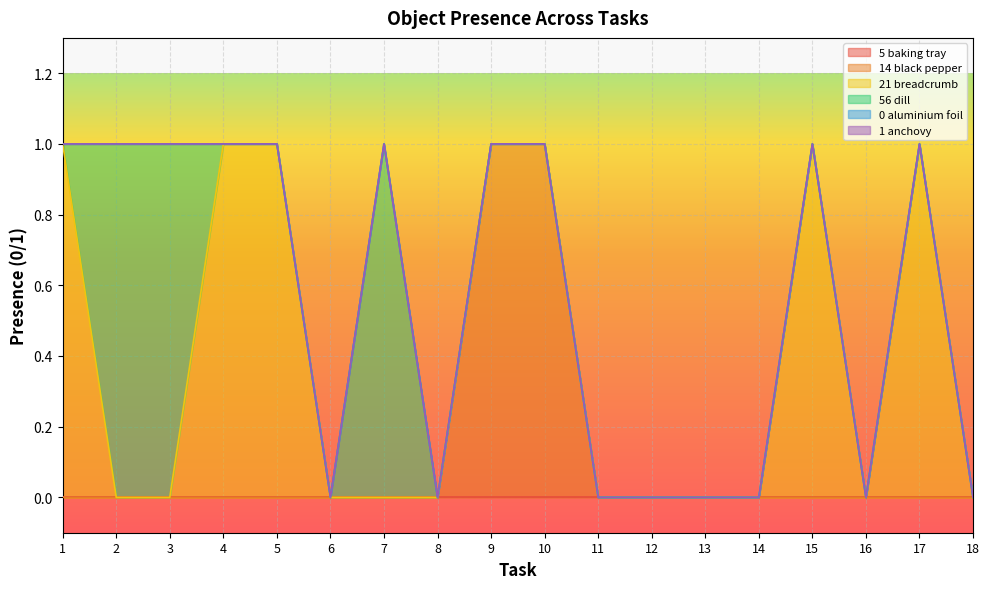

True or false: Object_56_dill and Object_14_black pepper intersect in this chart.

False